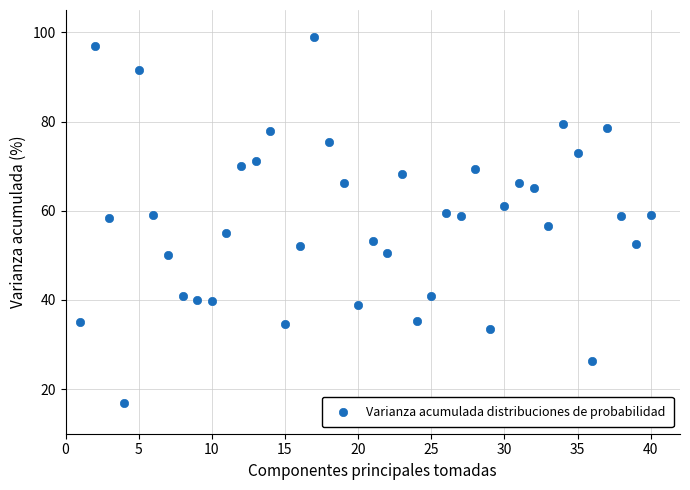

What is the range of X values (max minus min)?

39.0